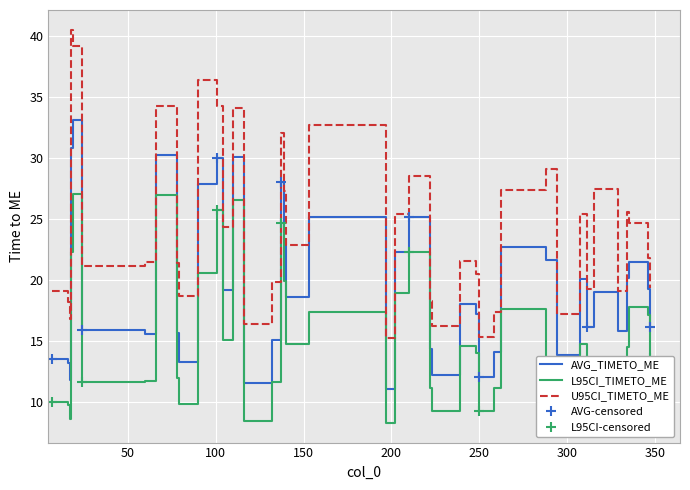

Where is the first local minimum for L95CI_TIMETO_ME?

16